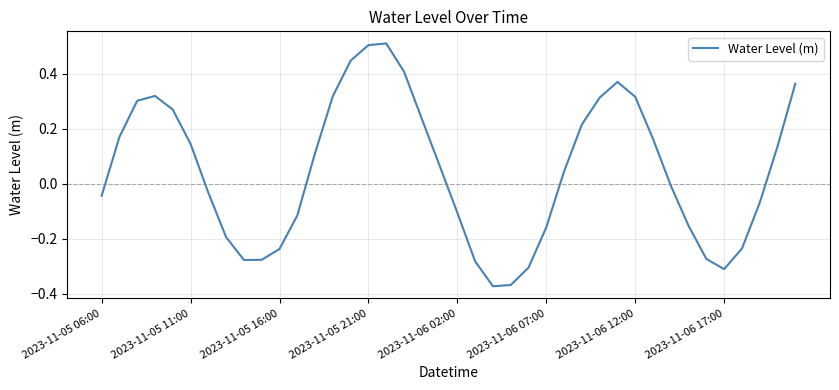

What is the difference between the maximum and minimum values?

0.9